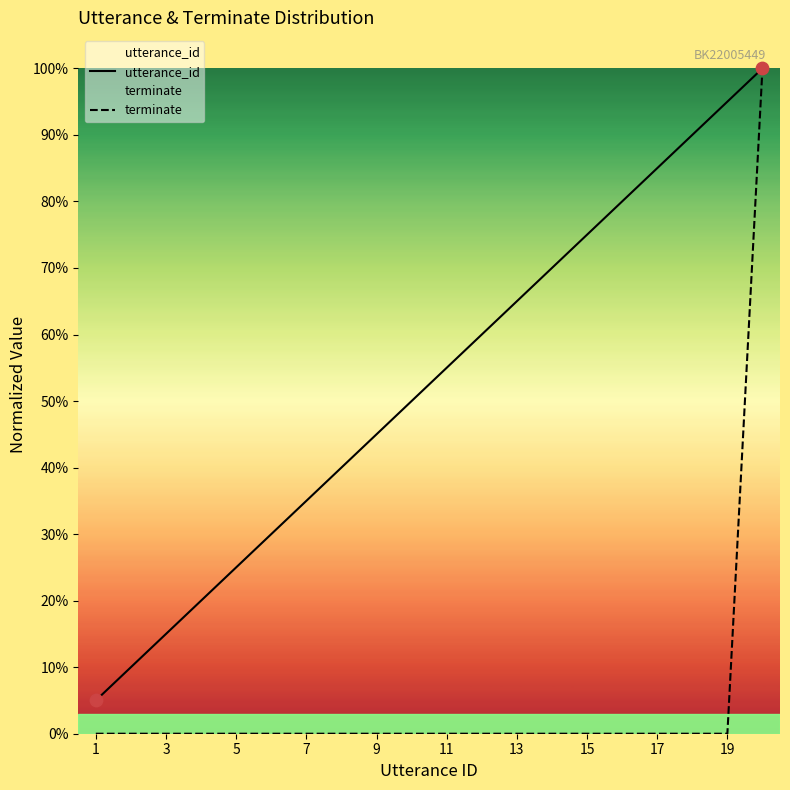

Is the value of utterance_id at 11 greater than the value of terminate at 5?

Yes